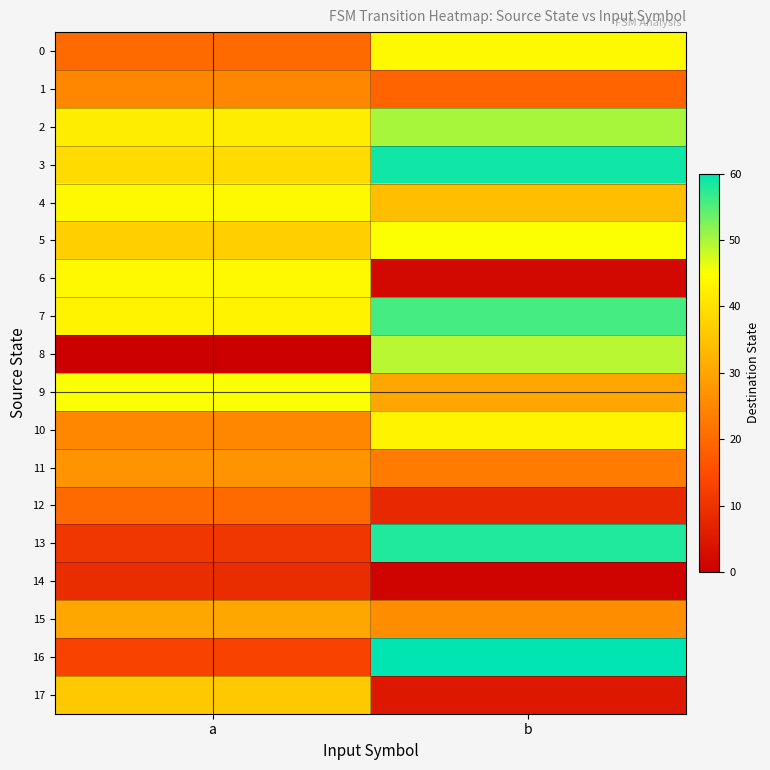

Reading left to right, transcribe all the data shown in this chart.

0: a=20	b=44
1: a=25	b=19
2: a=42	b=50
3: a=39	b=59
4: a=44	b=34
5: a=37	b=45
6: a=44	b=2
7: a=43	b=56
8: a=0	b=49
9: a=45	b=30
10: a=25	b=43
11: a=27	b=23
12: a=20	b=8
13: a=11	b=58
14: a=9	b=1
15: a=30	b=26
16: a=13	b=60
17: a=36	b=5